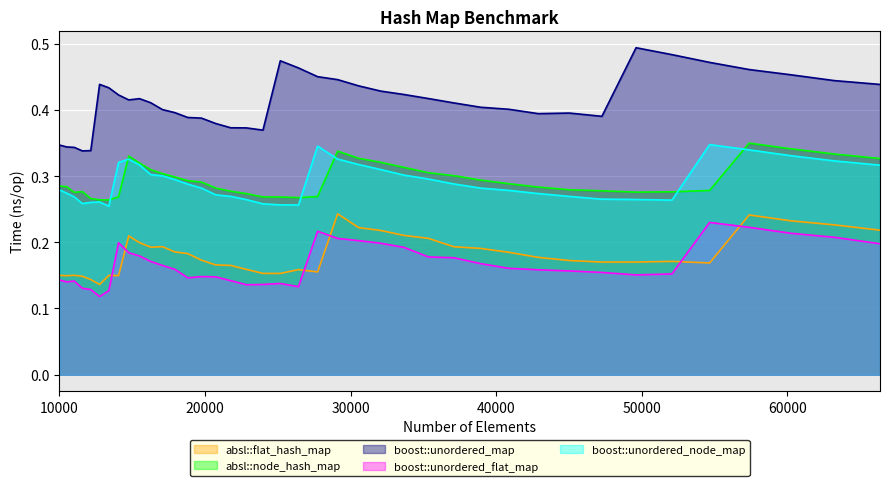

Which series has the largest range (max minus min)?

boost::unordered_map